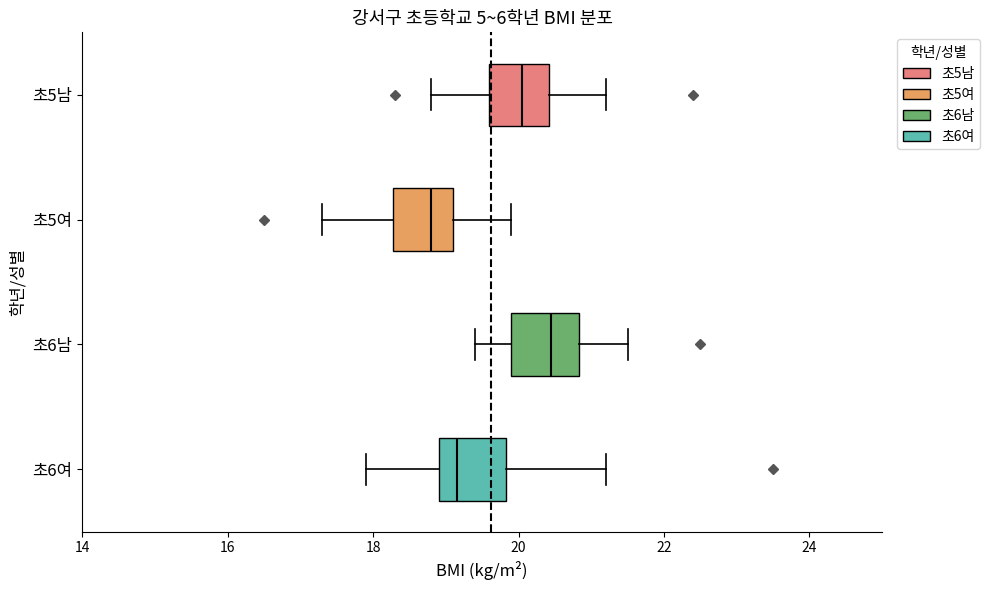

Which box has the furthest to the left median line?

초5여